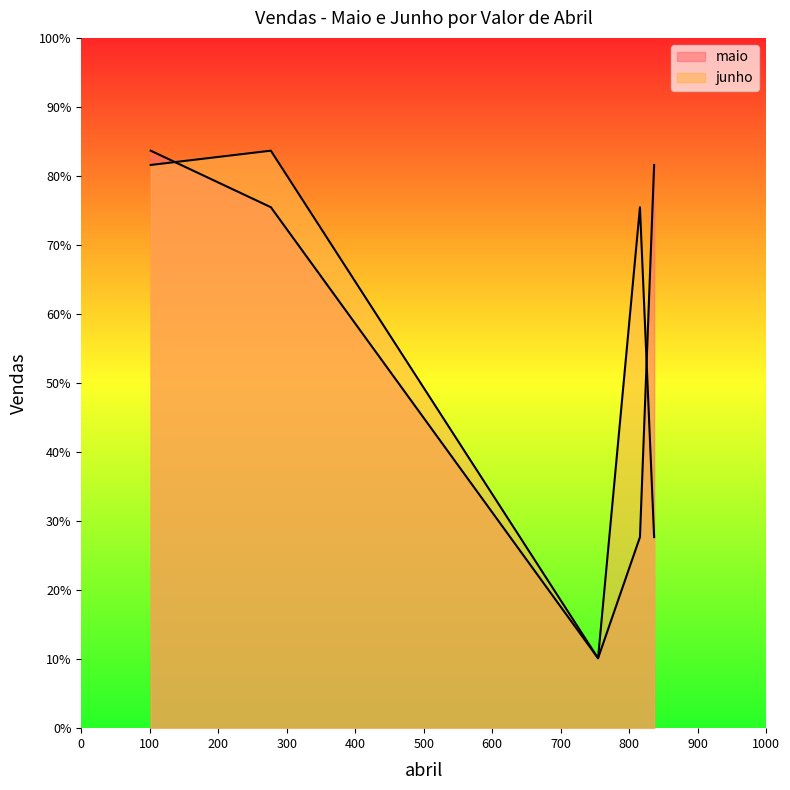

What is the difference between the second highest and second lowest values?

539.1